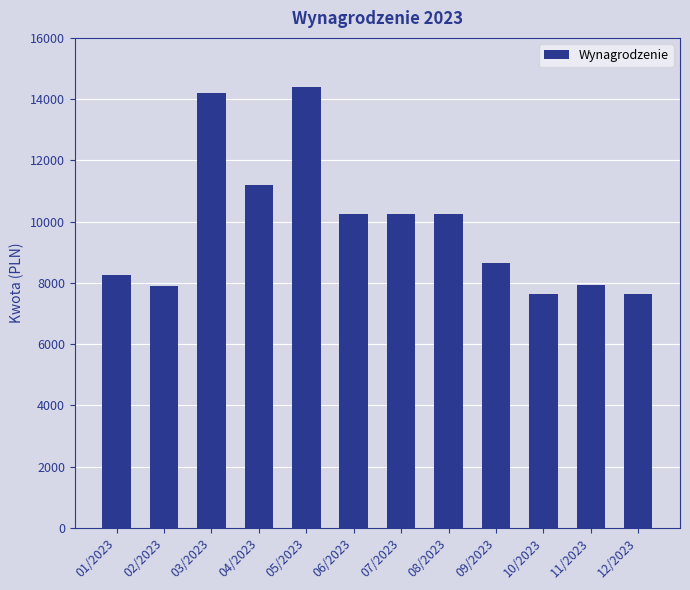

How many values are below 10234?

6